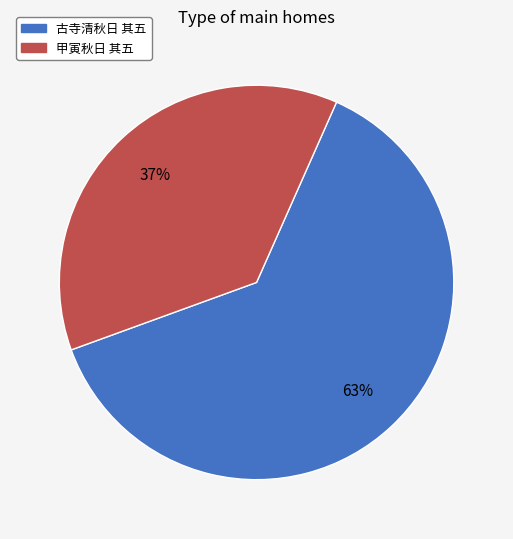

What percentage is the 古寺清秋日 其五 slice, to the nearest percent?

63%